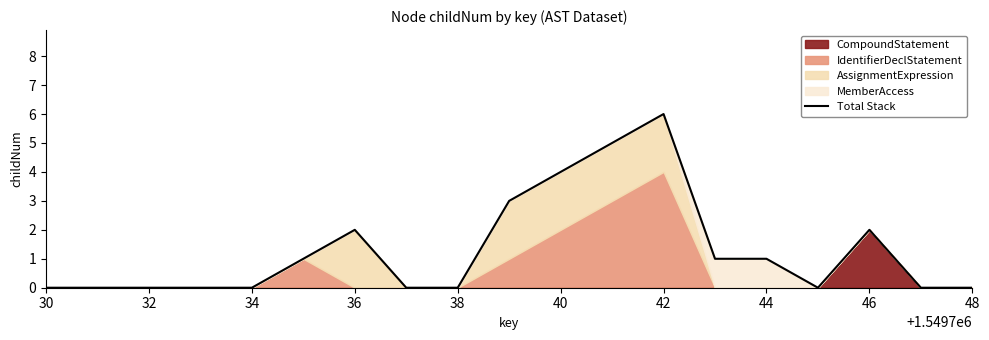

How many points are higher than both their immediate neighbors (excluding endpoints)?

3